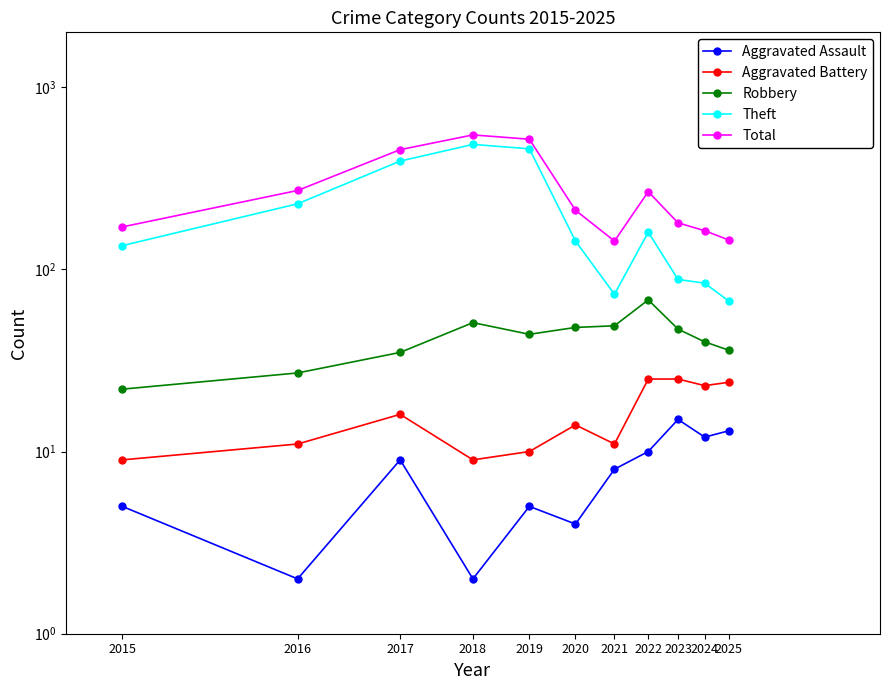

What is the average value of the Robbery series?

42